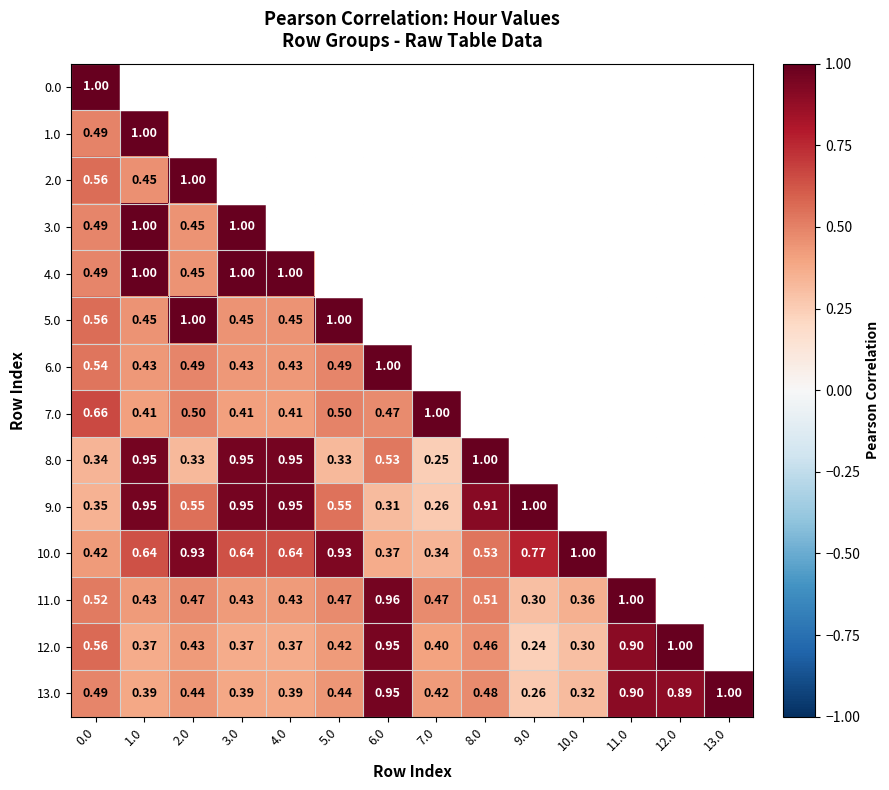

At which label does 8.0 reach its peak?

8.0